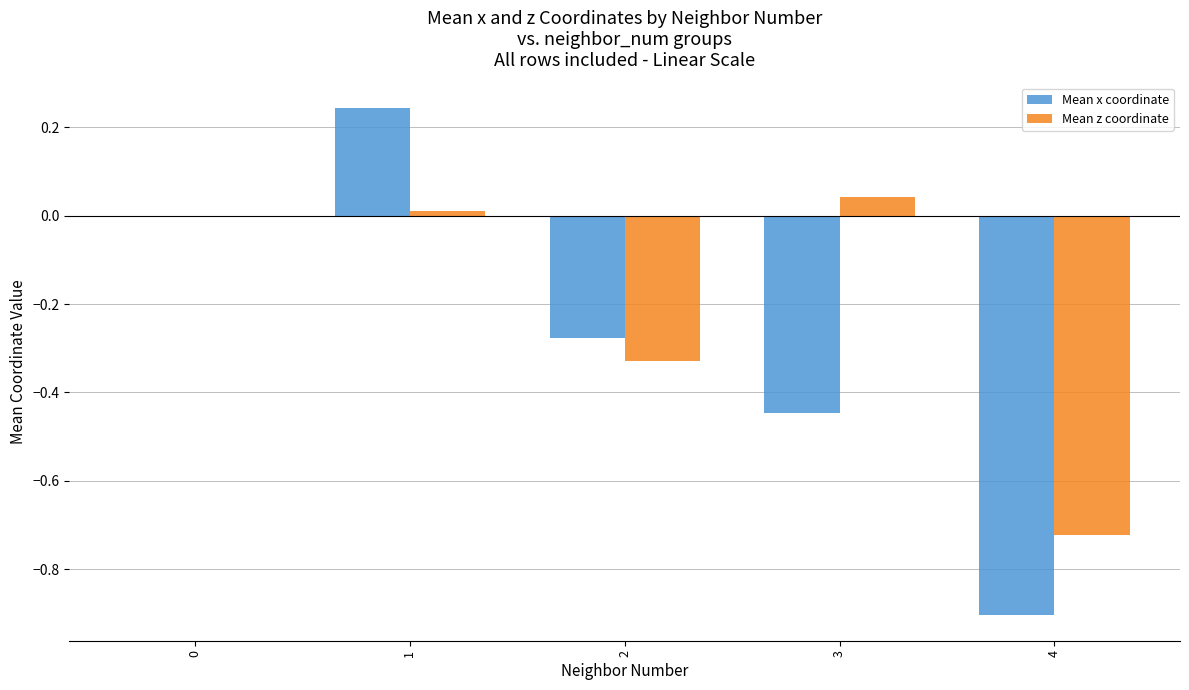

Between 3 and 4, which series saw the biggest shift?

Mean z coordinate